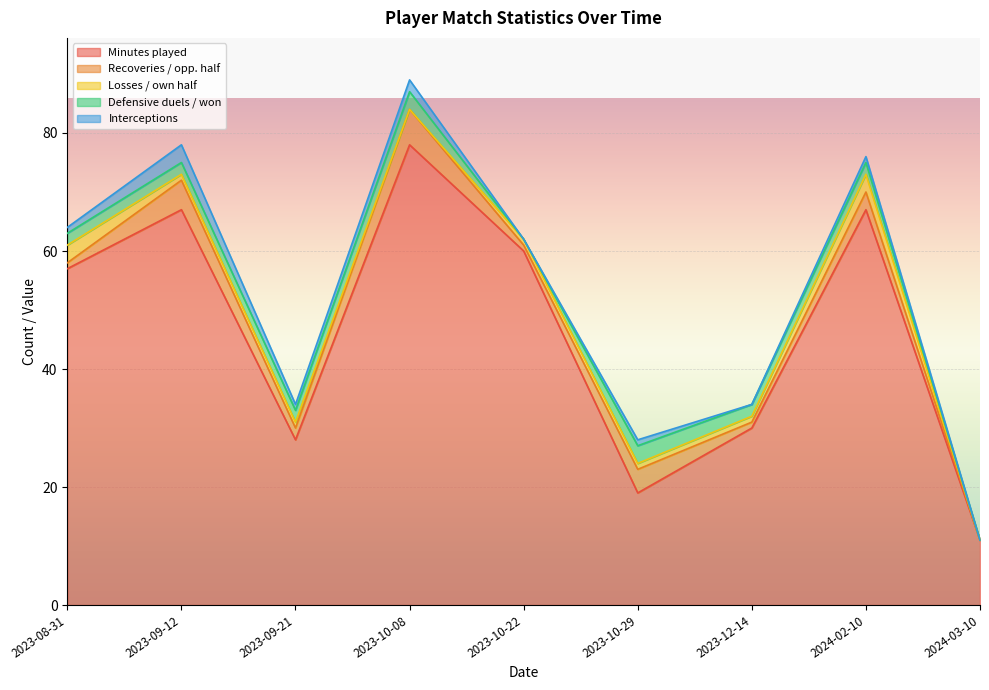

List the labels in order of Losses / own half value, smallest first.

2023-10-08, 2024-03-10, 2023-09-12, 2023-09-21, 2023-10-22, 2023-10-29, 2023-12-14, 2023-08-31, 2024-02-10